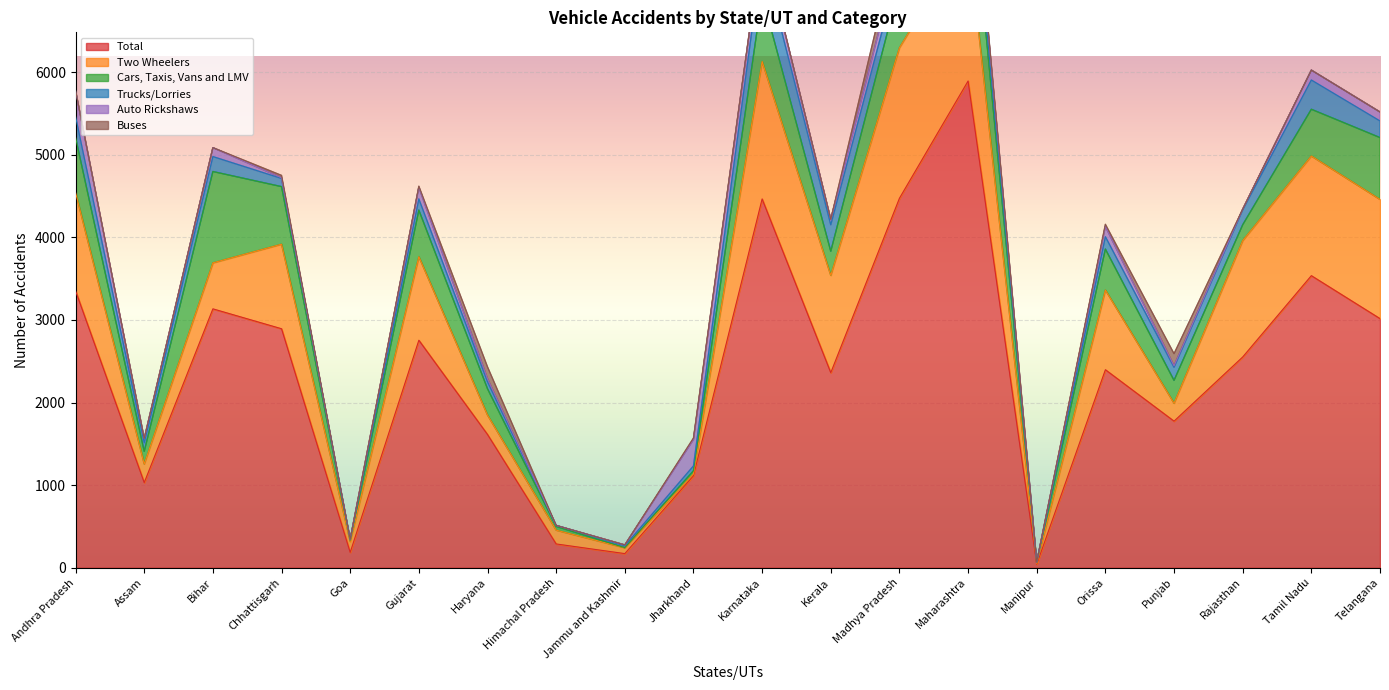

What is the difference between the Auto Rickshaws values at Andhra Pradesh and Madhya Pradesh?

128